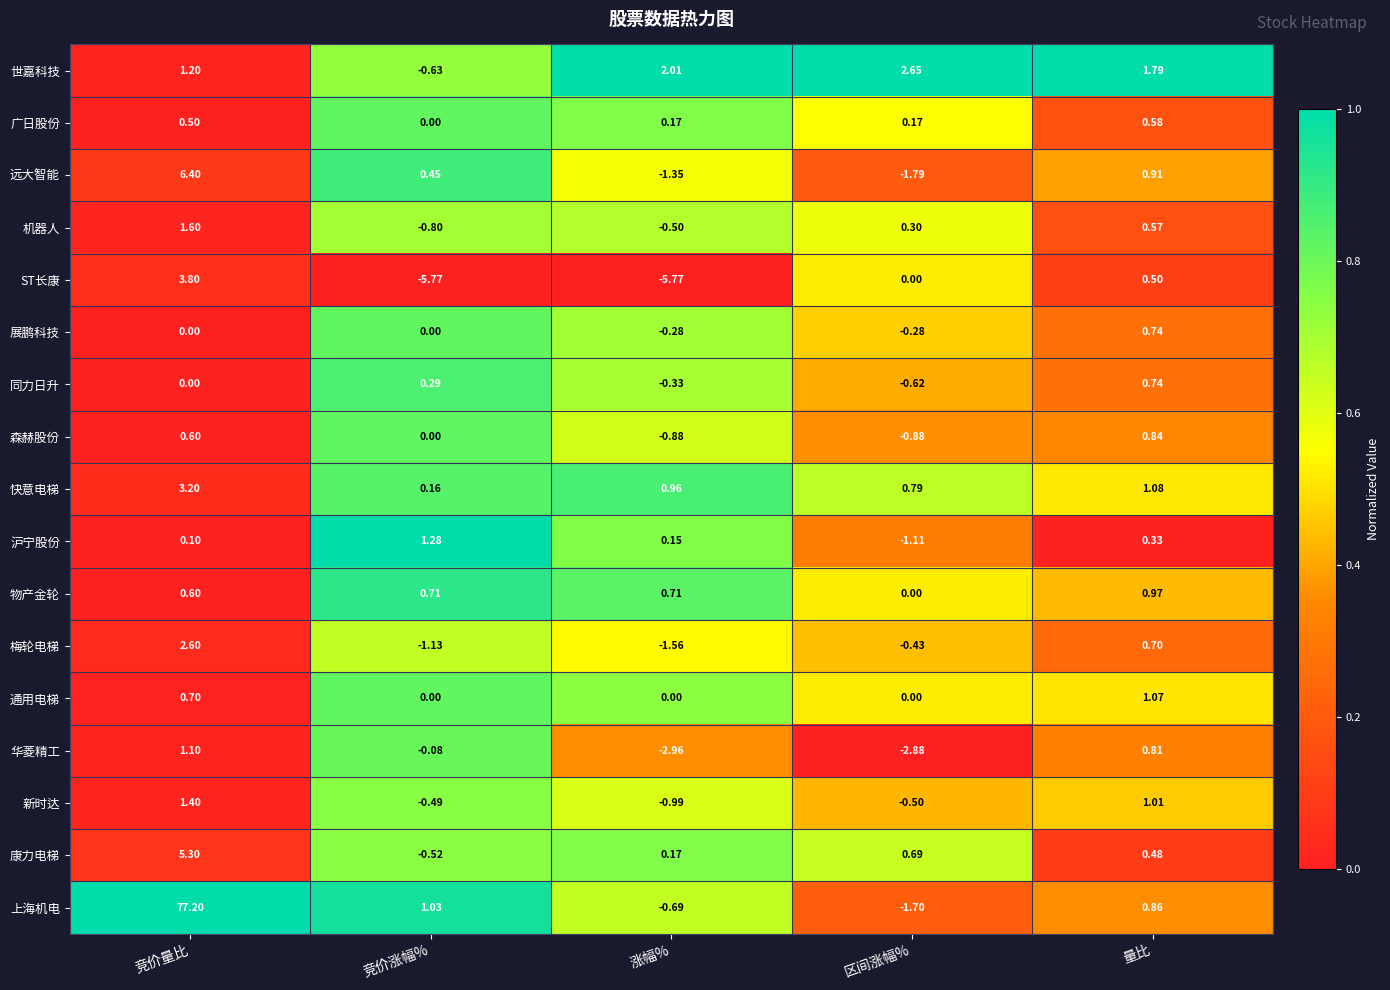

At which label is 沪宁股份 closest to 0?

竞价量比